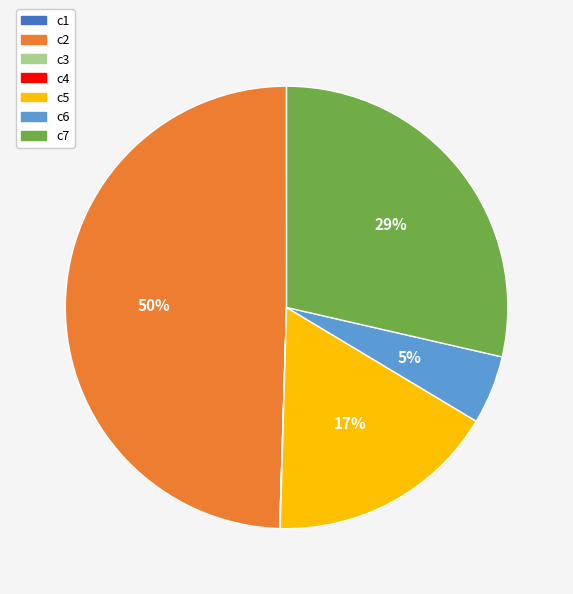

To the nearest percent, what percentage of the pie is c5?

17%